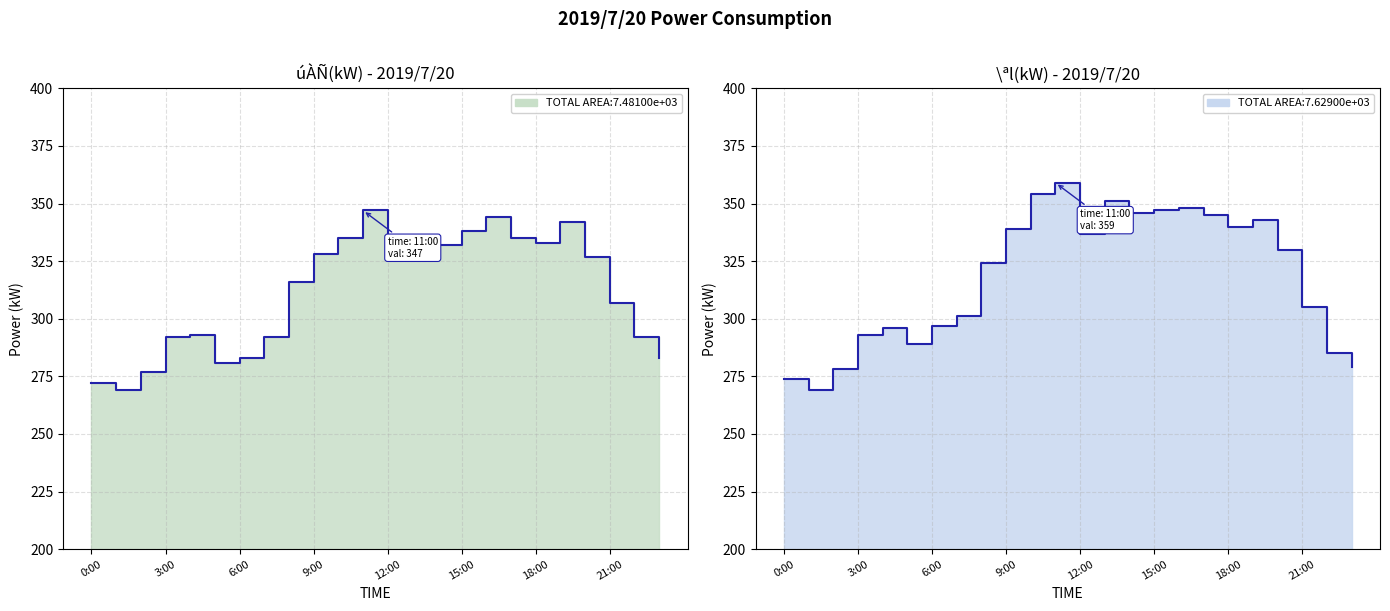

Reading left to right, what are all the values shown in this chart?

úÀÑ(kW): 0:00=272	1:00=269	2:00=277	3:00=292	4:00=293	5:00=281	6:00=283	7:00=292	8:00=316	9:00=328	10:00=335	11:00=347	12:00=330	13:00=333	14:00=332	15:00=338	16:00=344	17:00=335	18:00=333	19:00=342	20:00=327	21:00=307	22:00=292	23:00=283
\ªl(kW): 0:00=274	1:00=269	2:00=278	3:00=293	4:00=296	5:00=289	6:00=297	7:00=301	8:00=324	9:00=339	10:00=354	11:00=359	12:00=337	13:00=351	14:00=346	15:00=347	16:00=348	17:00=345	18:00=340	19:00=343	20:00=330	21:00=305	22:00=285	23:00=279